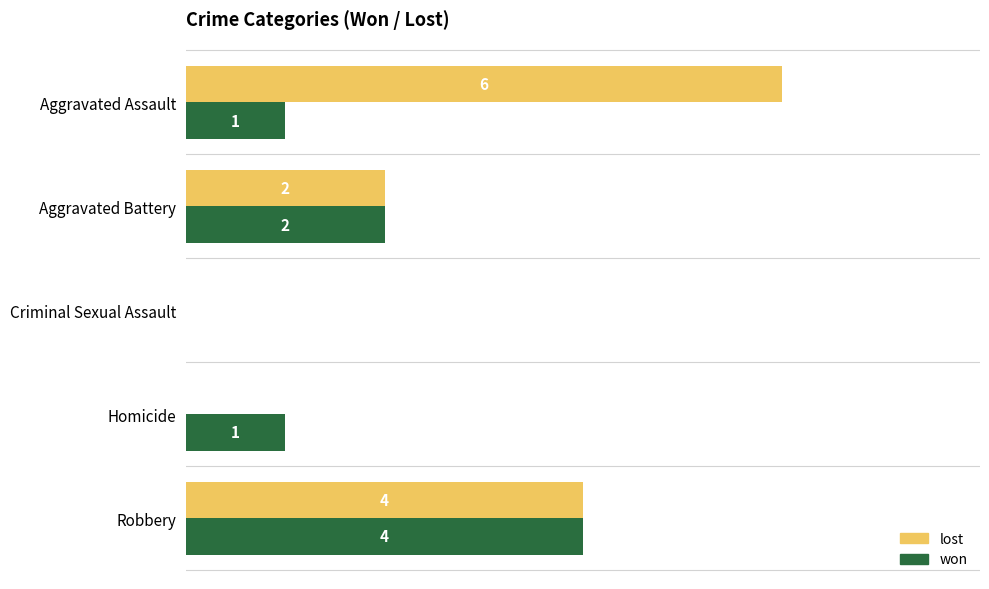

Which series has the largest total across all categories?

lost